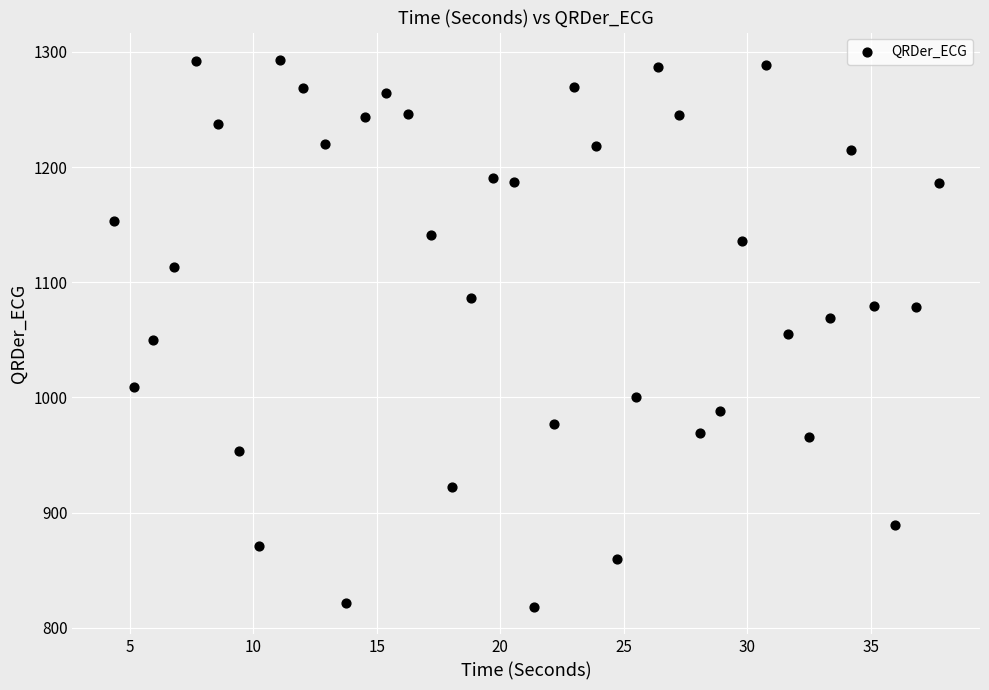

What is the range of Y values (max minus min)?

475.1